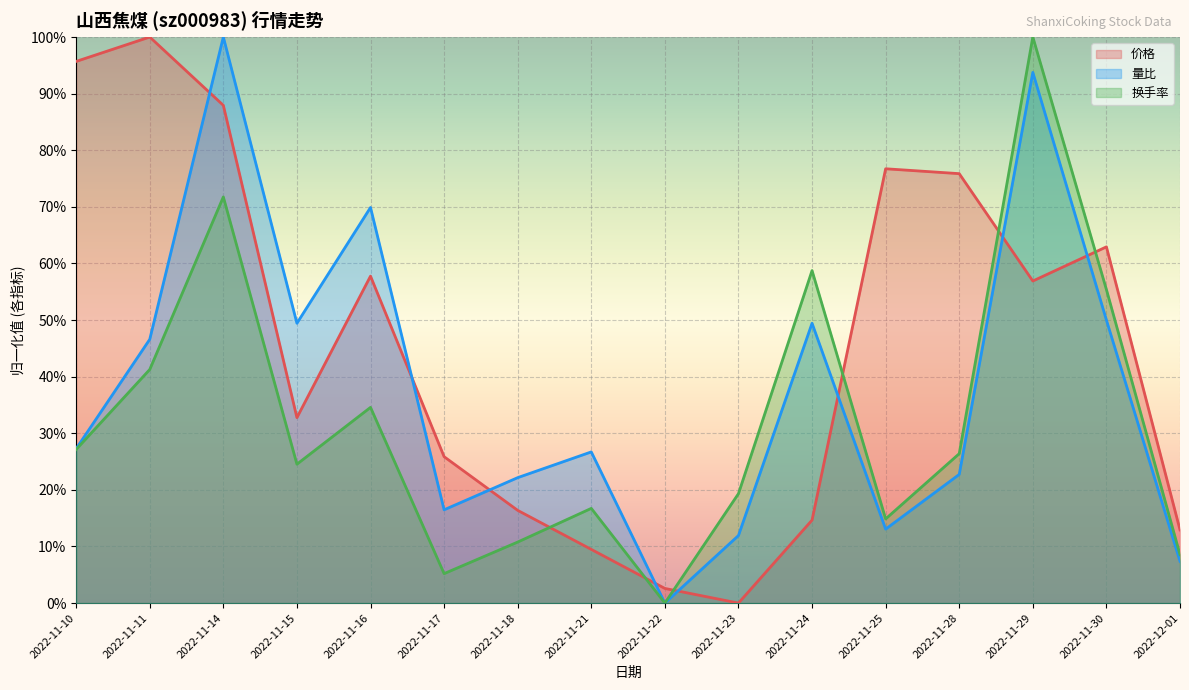

What is the total value across all series at 2022-11-30?

1.7